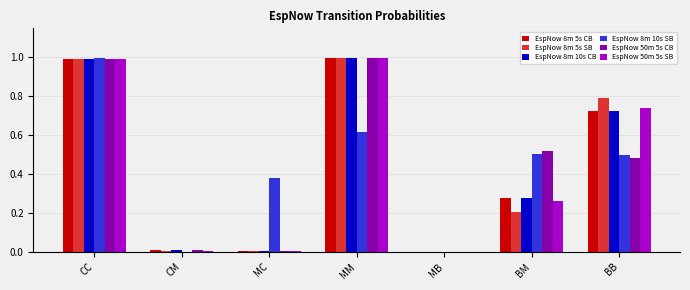

What is the sum of all EspNow 50m 5s CB values?

3.0